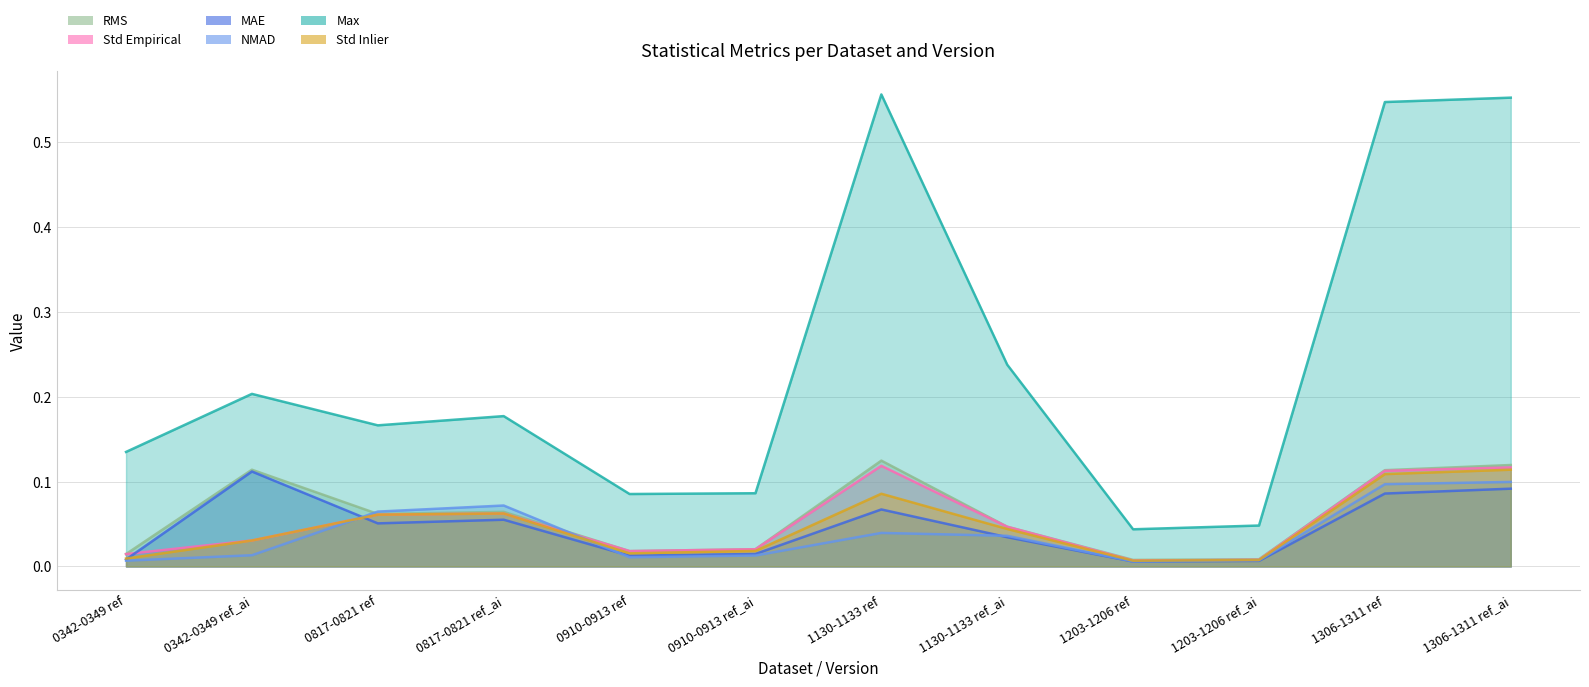

Which series has the largest range (max minus min)?

Max